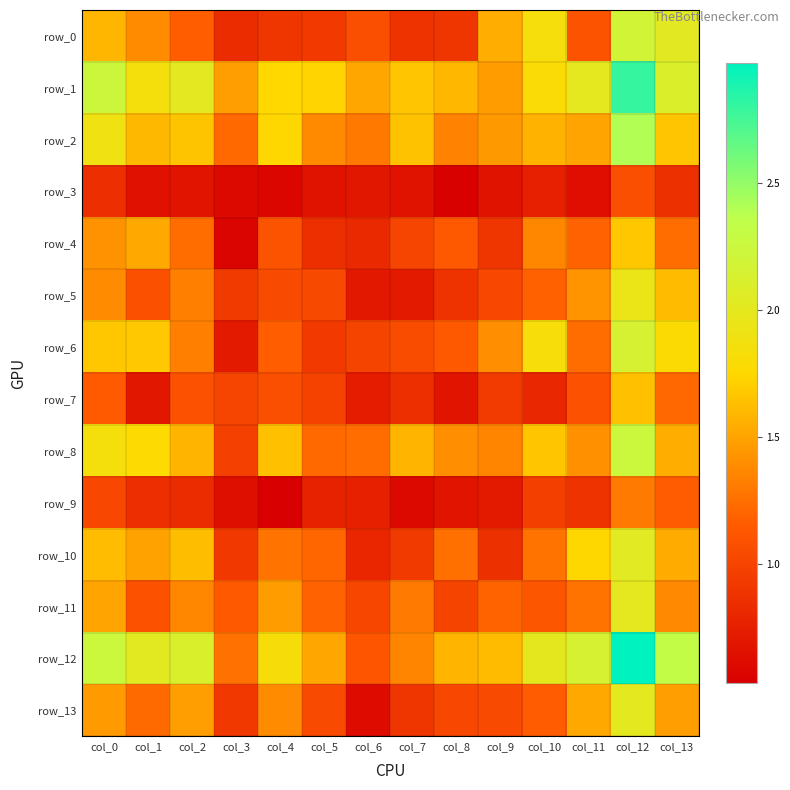

True or false: row_7 has a value of 0.9 at col_7.

True